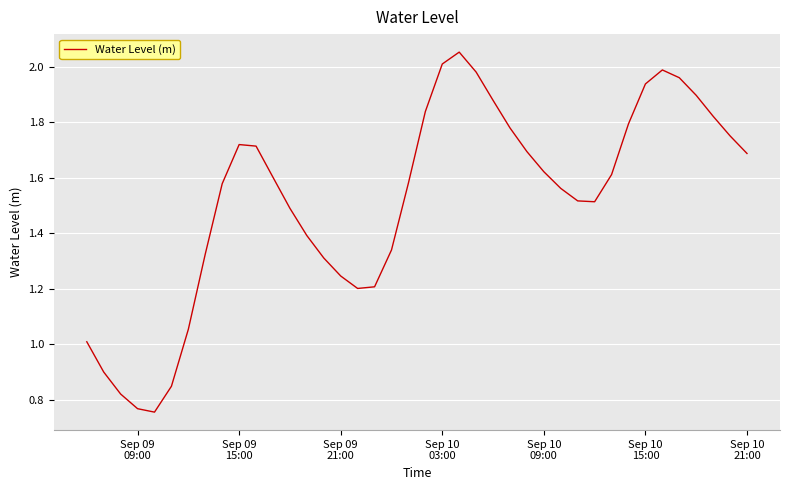

How many interior local peaks (higher than both neighbors) does the data have?

3